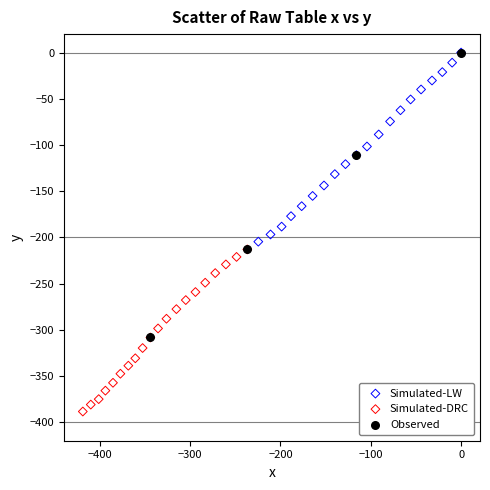

Which series has the largest Y range (max minus min)?

Observed